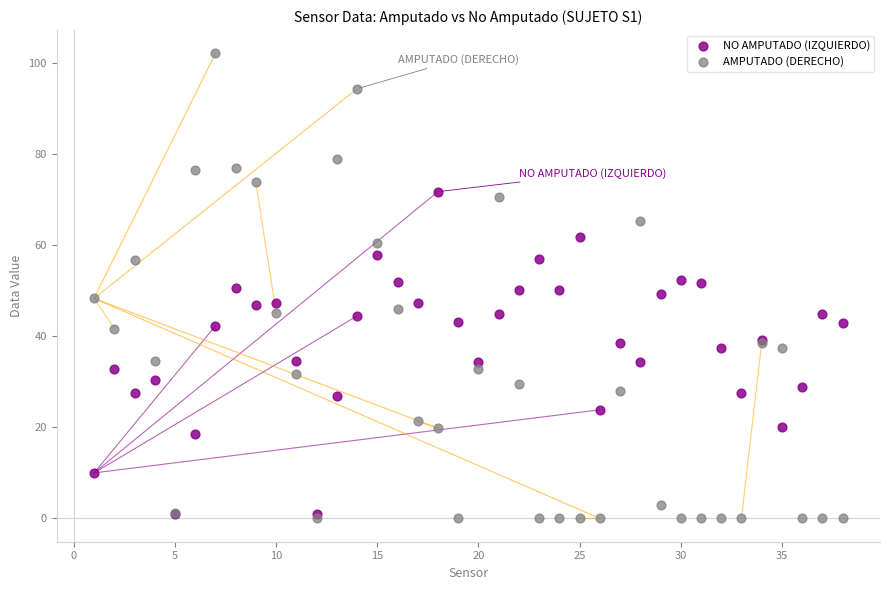

Which series contains the highest Y value?

AMPUTADO (DERECHO)